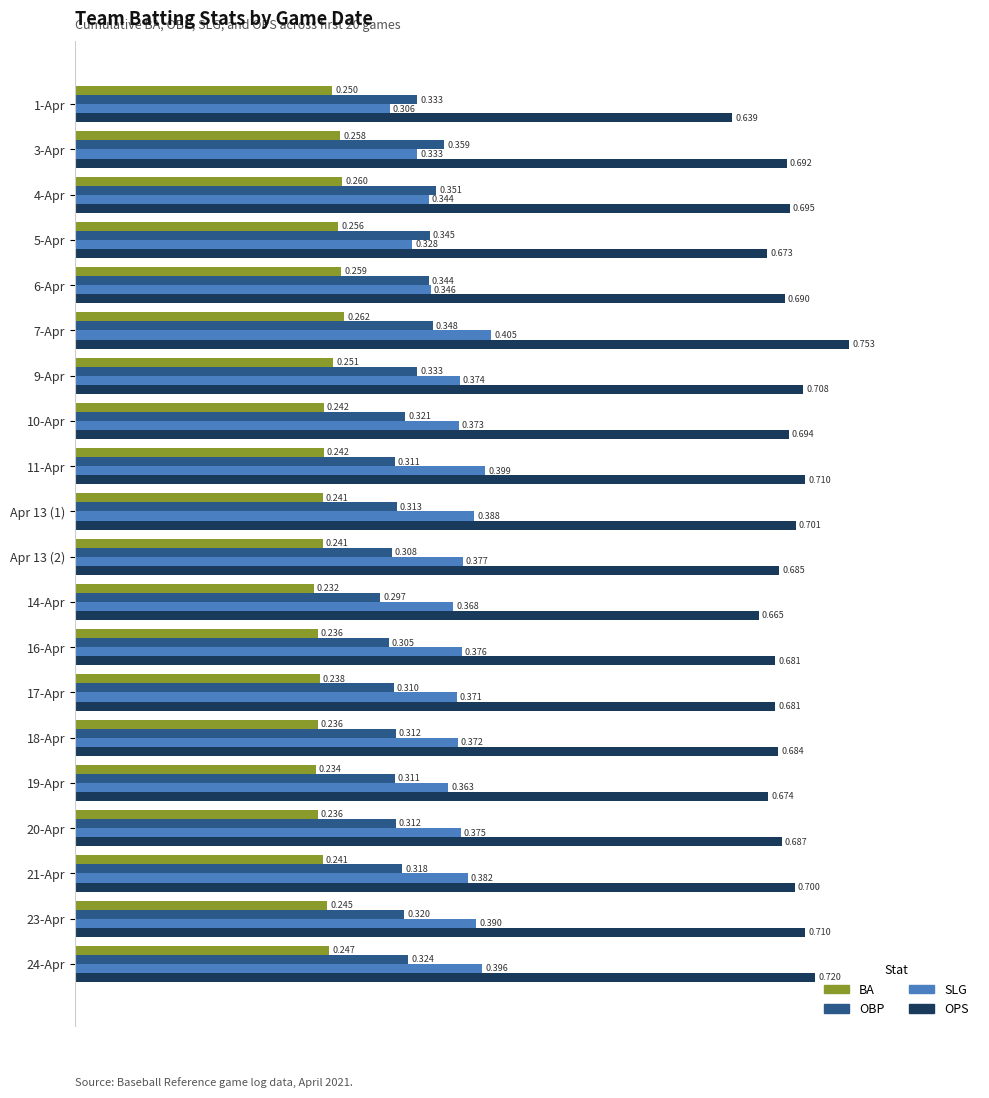

At 17-Apr, list the series in order from smallest to largest.

BA, OBP, SLG, OPS